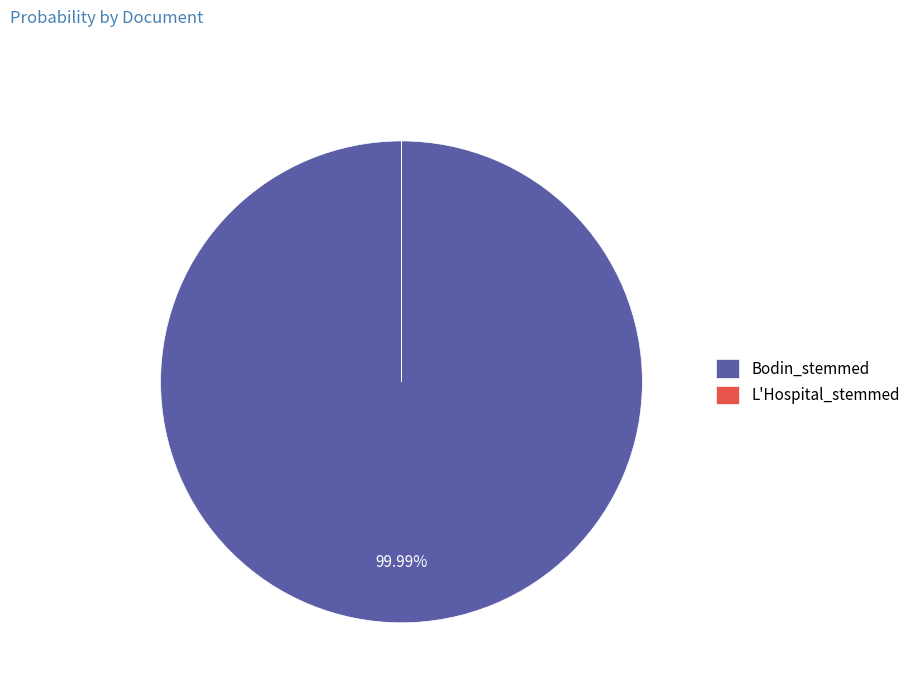

Does Bodin_stemmed represent more than half of the total?

Yes